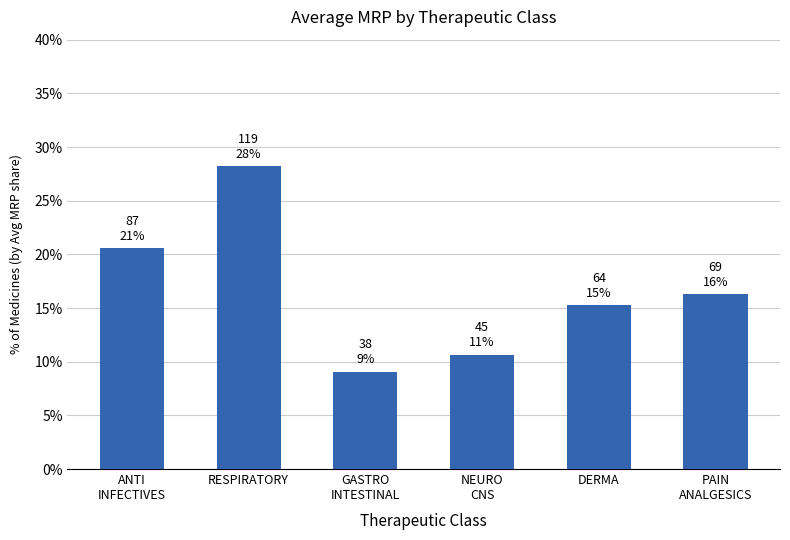

What is the greatest value displayed?

28.2